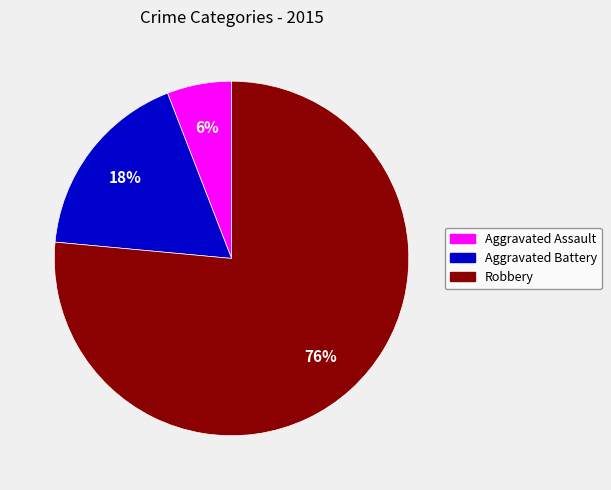

To the nearest percent, what portion does Robbery represent?

76%